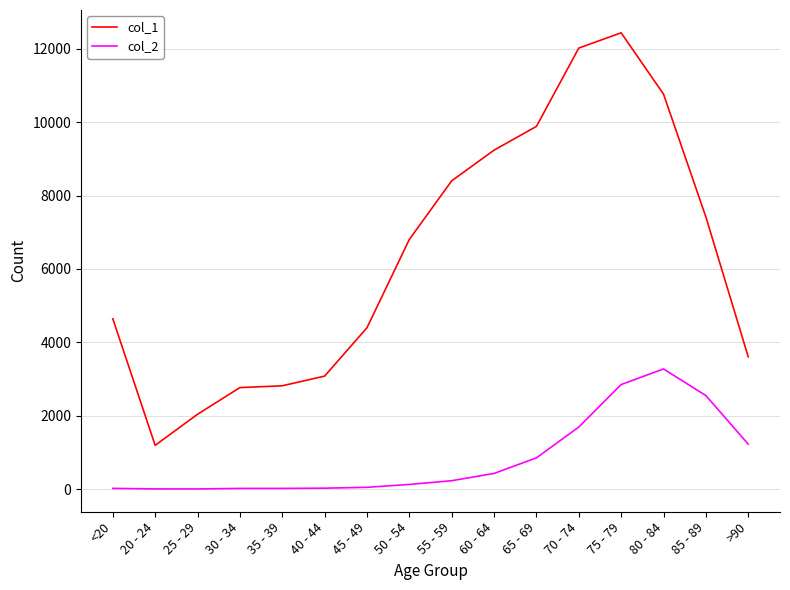

What is the greatest value displayed?

12434